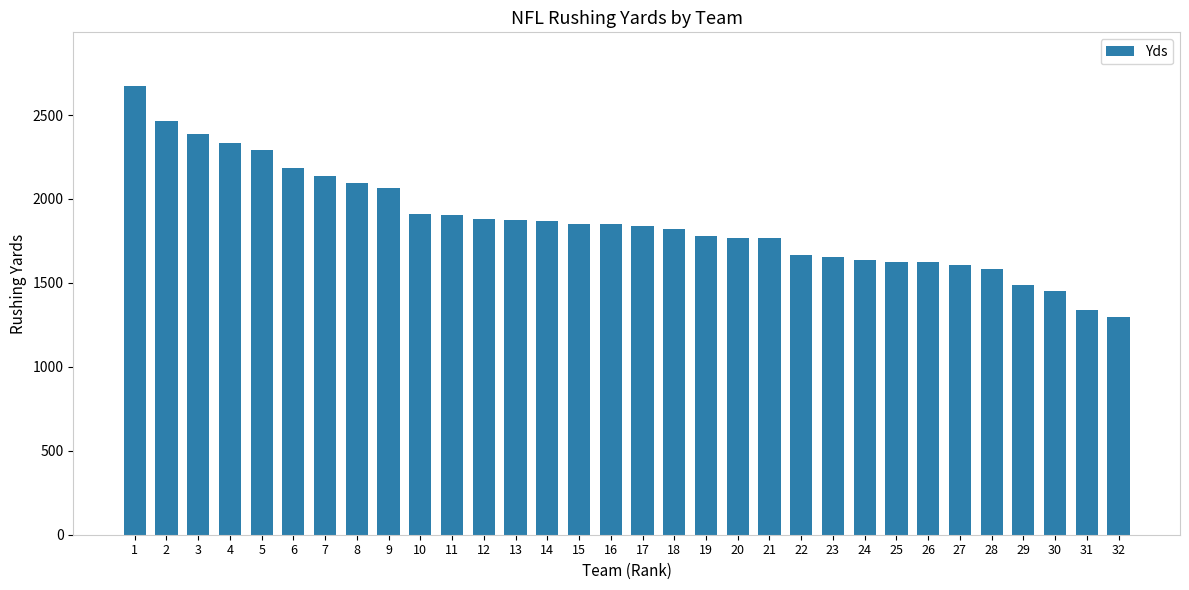

Does the chart contain stacked bars?

No